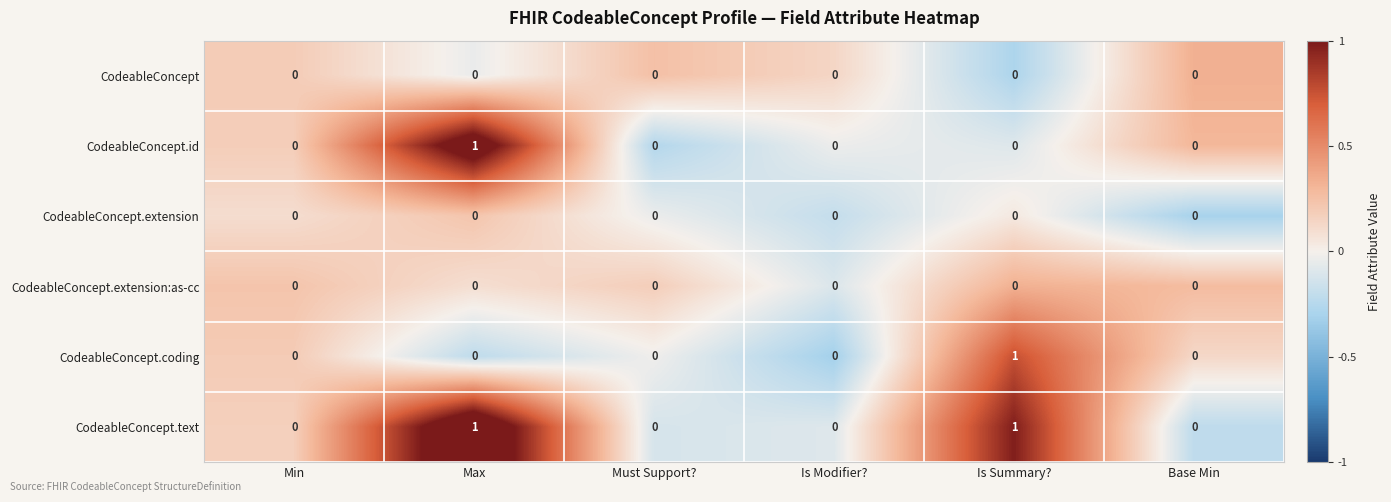

What is the total value across all series at Is Modifier??

0